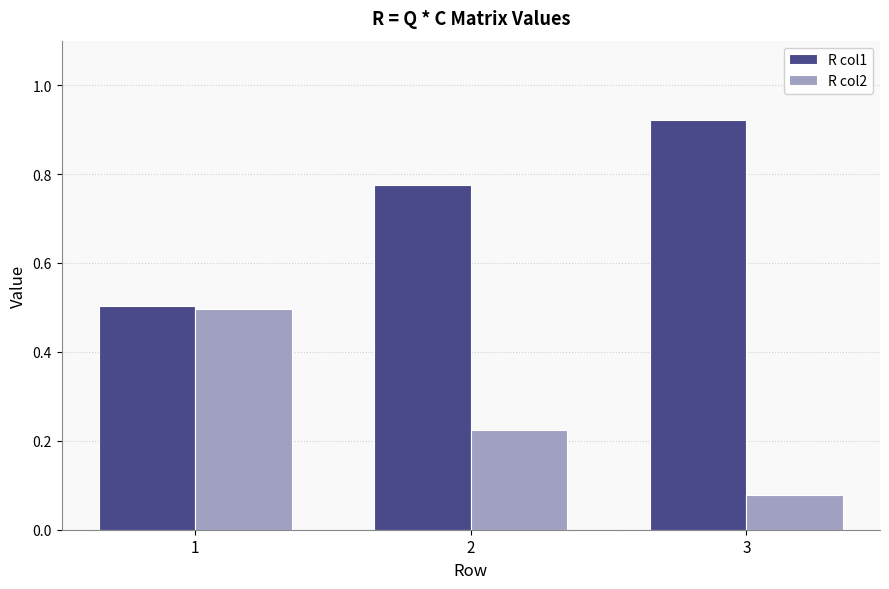

What is the maximum value for R col2?

0.5